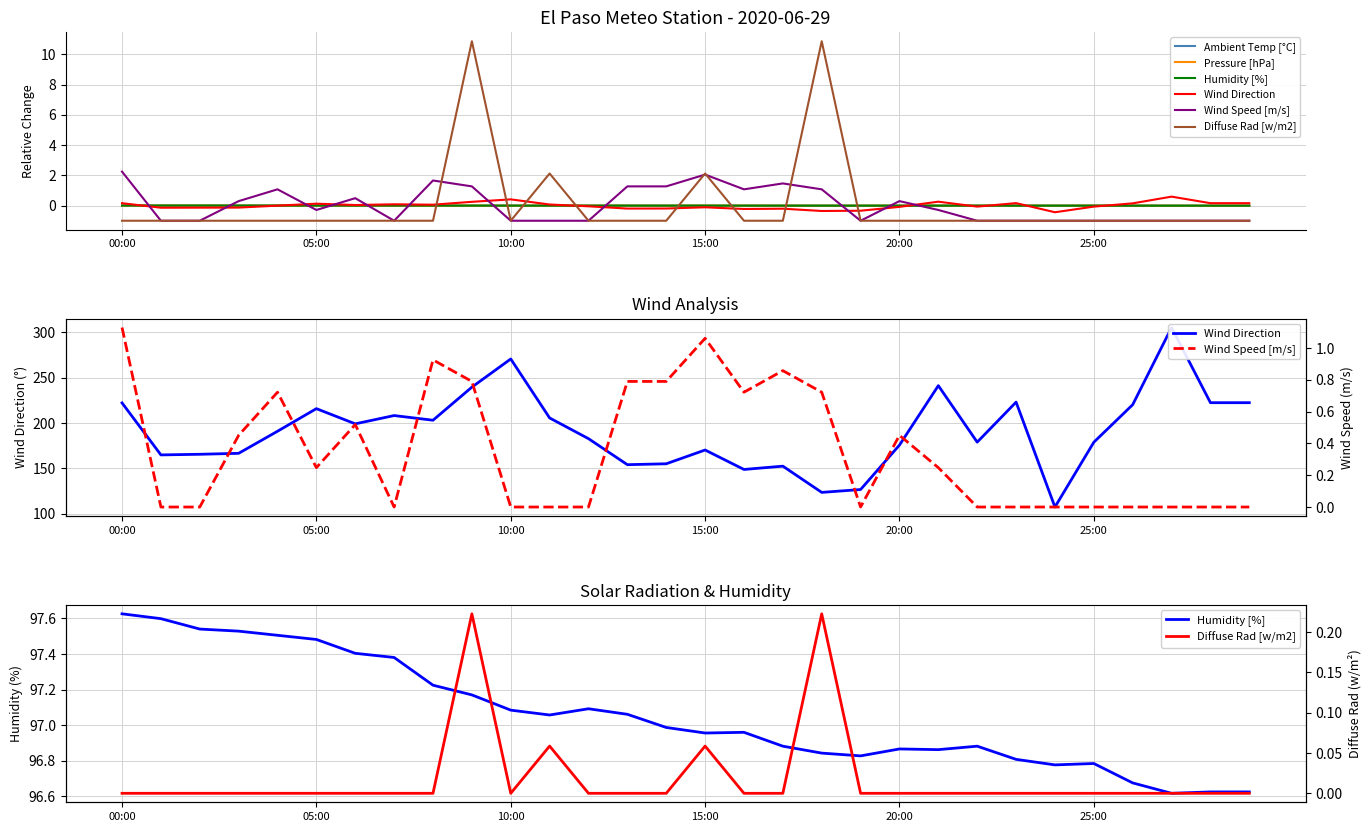

How many lines are shown in the chart?

6